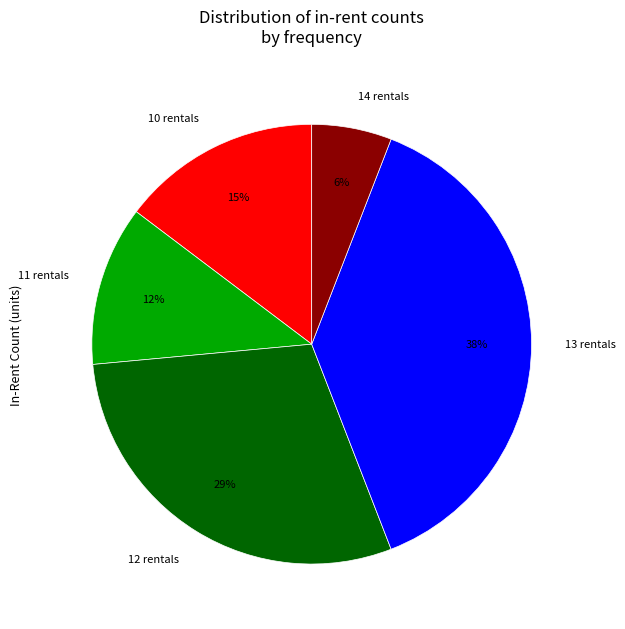

Is there any slice that represents more than half of the pie?

No